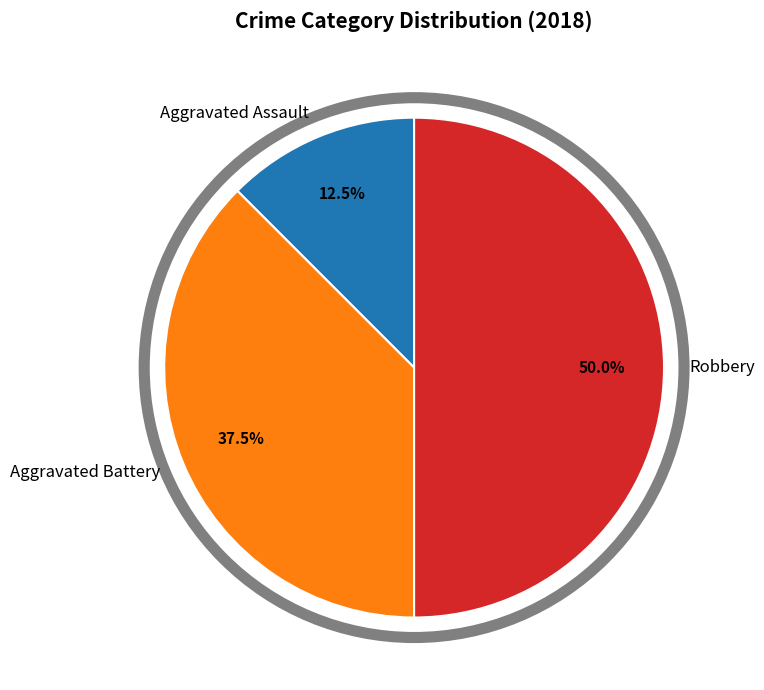

Approximately how many times larger is the value at Aggravated Battery compared to Aggravated Assault?

3.0